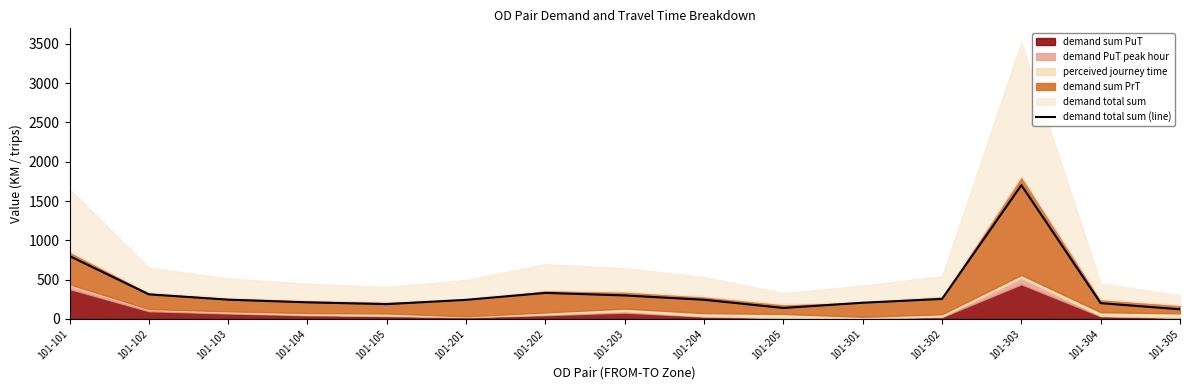

What is the value of the 12th point from the left?

254.0